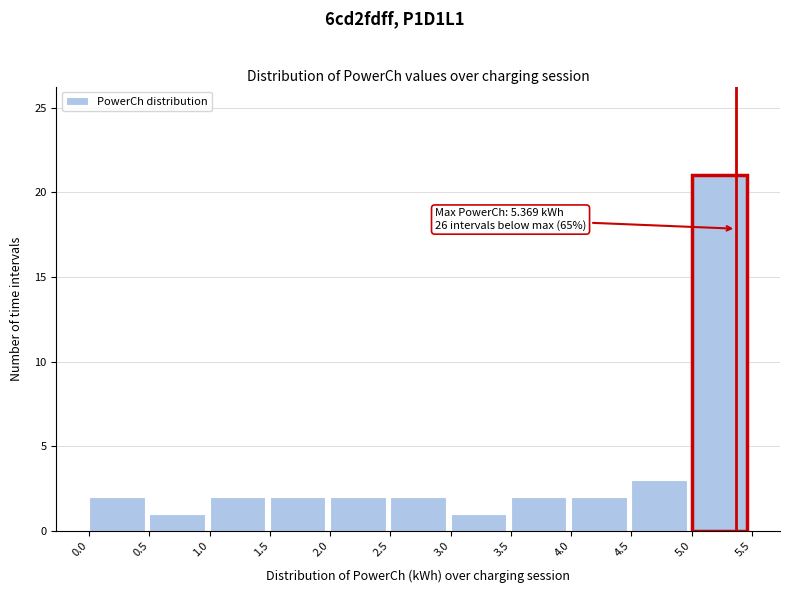

Which range on the x-axis has the tallest bar?

5.0 to 5.5